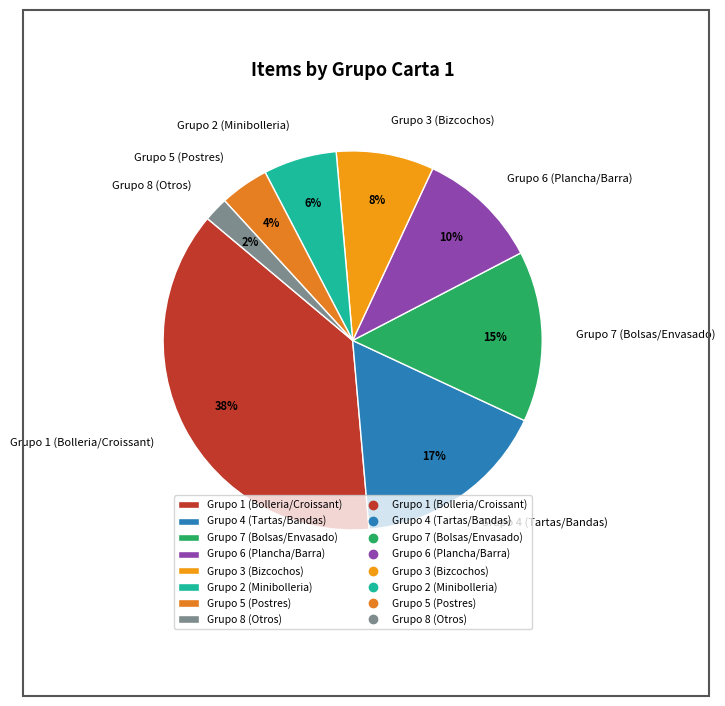

Rank the categories by value from lowest to highest.

Grupo 8 (Otros), Grupo 5 (Postres), Grupo 2 (Minibolleria), Grupo 3 (Bizcochos), Grupo 6 (Plancha/Barra), Grupo 7 (Bolsas/Envasado), Grupo 4 (Tartas/Bandas), Grupo 1 (Bolleria/Croissant)